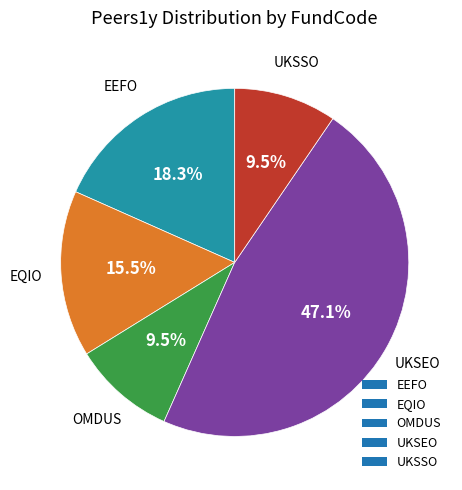

What is the largest slice in the pie chart?

UKSEO